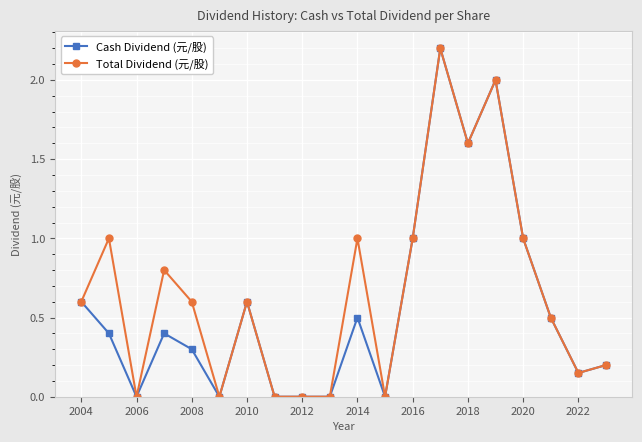

What is the maximum value for Cash Dividend (元/股)?

2.2